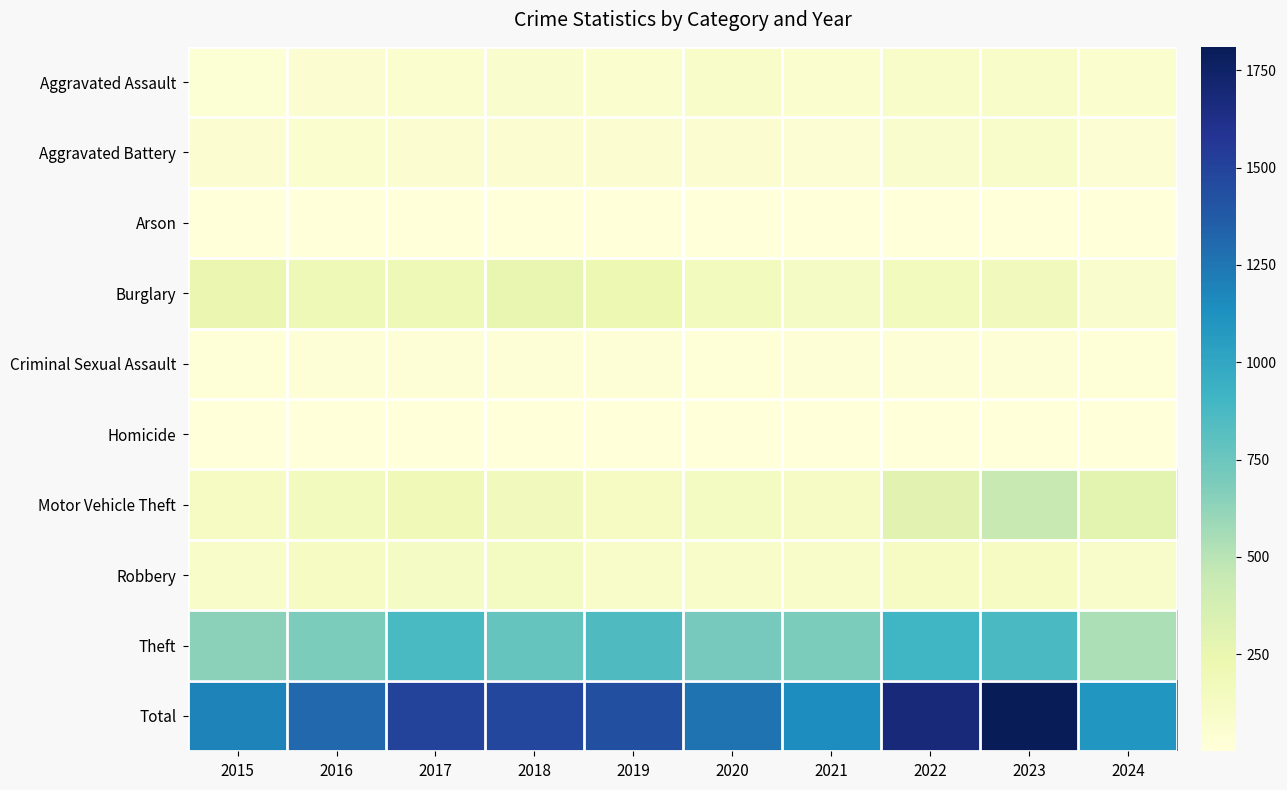

Reading left to right, extract all data points from this chart.

Aggravated Assault: 2015=31	2016=50	2017=59	2018=72	2019=61	2020=87	2021=58	2022=89	2023=93	2024=61
Aggravated Battery: 2015=50	2016=60	2017=54	2018=52	2019=45	2020=48	2021=43	2022=66	2023=83	2024=37
Arson: 2015=3	2016=3	2017=1	2018=6	2019=5	2020=4	2021=6	2022=7	2023=6	2024=3
Burglary: 2015=236	2016=194	2017=192	2018=257	2019=221	2020=163	2021=117	2022=163	2023=168	2024=78
Criminal Sexual Assault: 2015=13	2016=20	2017=19	2018=20	2019=29	2020=12	2021=24	2022=18	2023=20	2024=10
Homicide: 2015=4	2016=8	2017=2	2018=5	2019=3	2020=6	2021=2	2022=6	2023=4	2024=4
Motor Vehicle Theft: 2015=125	2016=163	2017=191	2018=164	2019=125	2020=134	2021=113	2022=291	2023=444	2024=288
Robbery: 2015=87	2016=123	2017=115	2018=130	2019=89	2020=94	2021=95	2022=125	2023=128	2024=84
Theft: 2015=641	2016=689	2017=873	2018=767	2019=855	2020=713	2021=691	2022=912	2023=864	2024=537
Total: 2015=1190	2016=1310	2017=1506	2018=1473	2019=1433	2020=1261	2021=1149	2022=1677	2023=1810	2024=1102